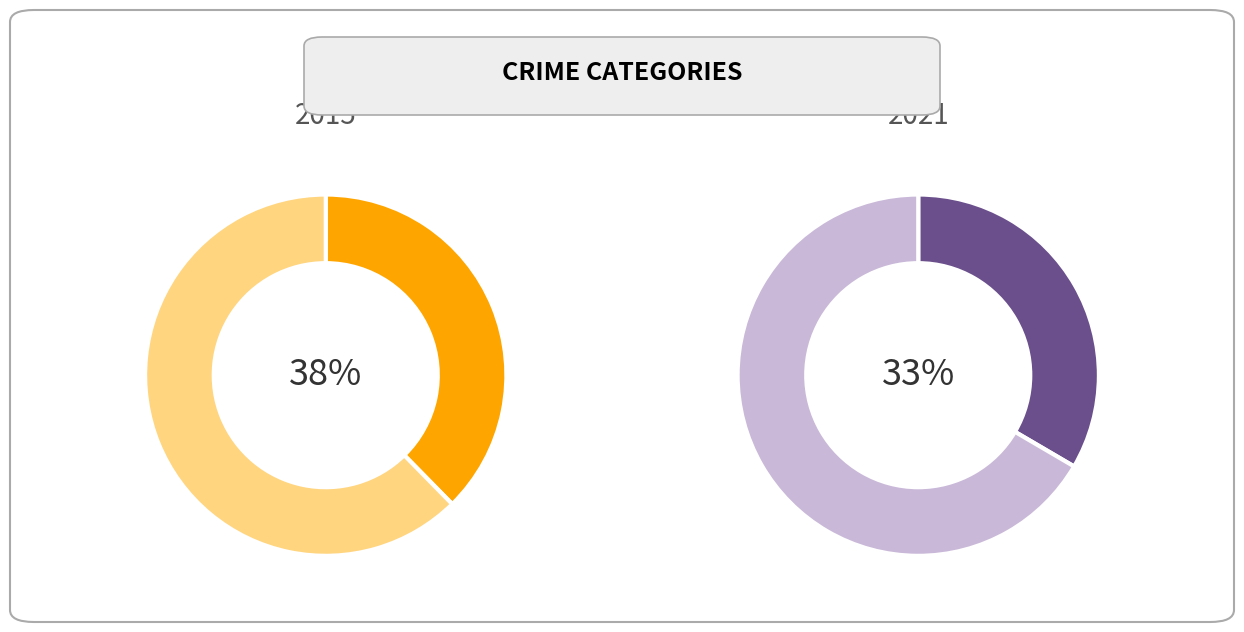

Does Homicide account for over 50% of the chart?

No